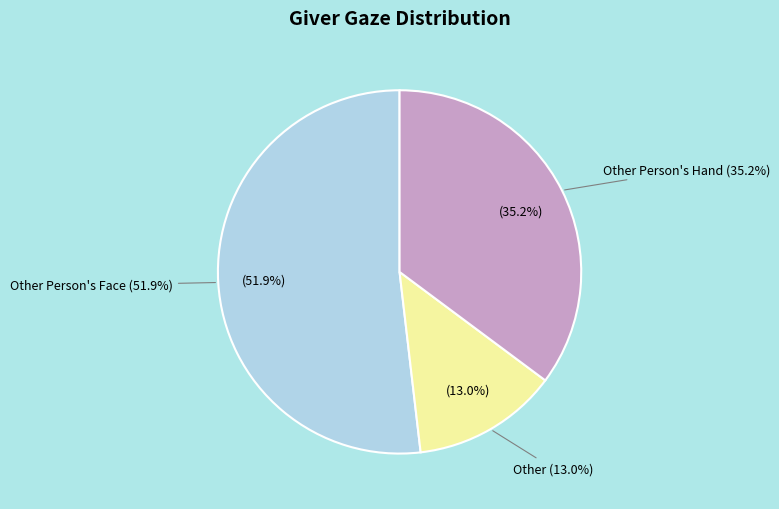

What percentage is the Other slice, to the nearest percent?

13%